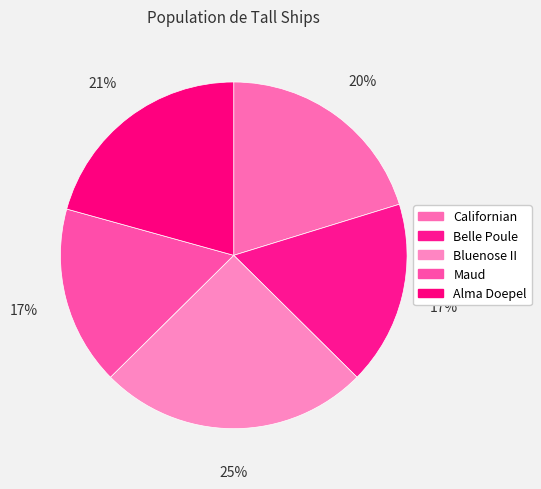

What percentage is the Bluenose II slice, to the nearest percent?

25%